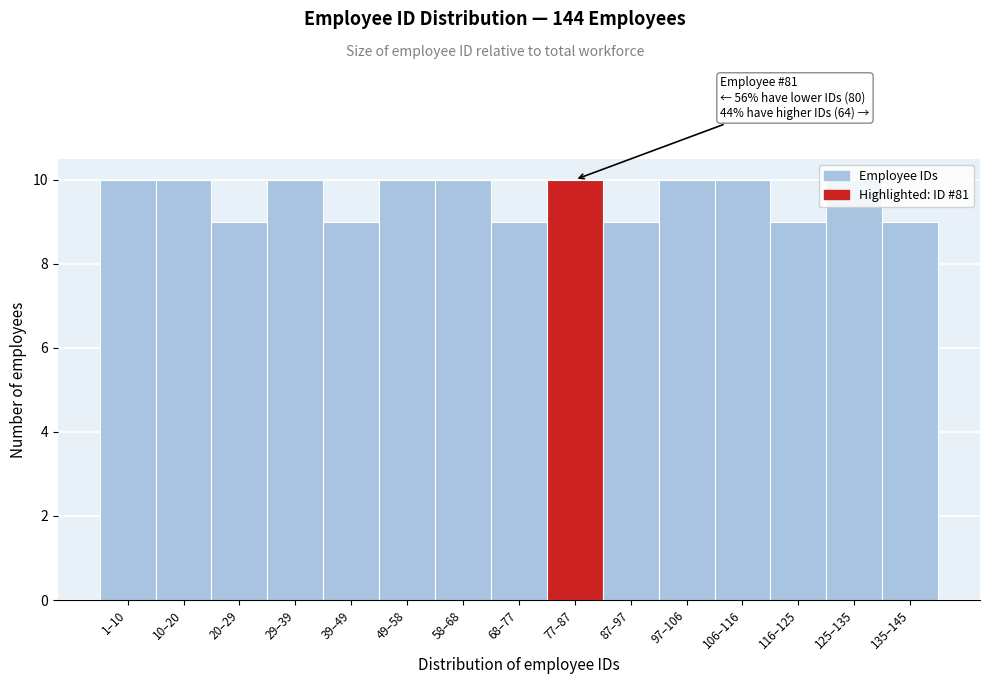

Which has a higher value, 97–106 or 116–125?

97–106